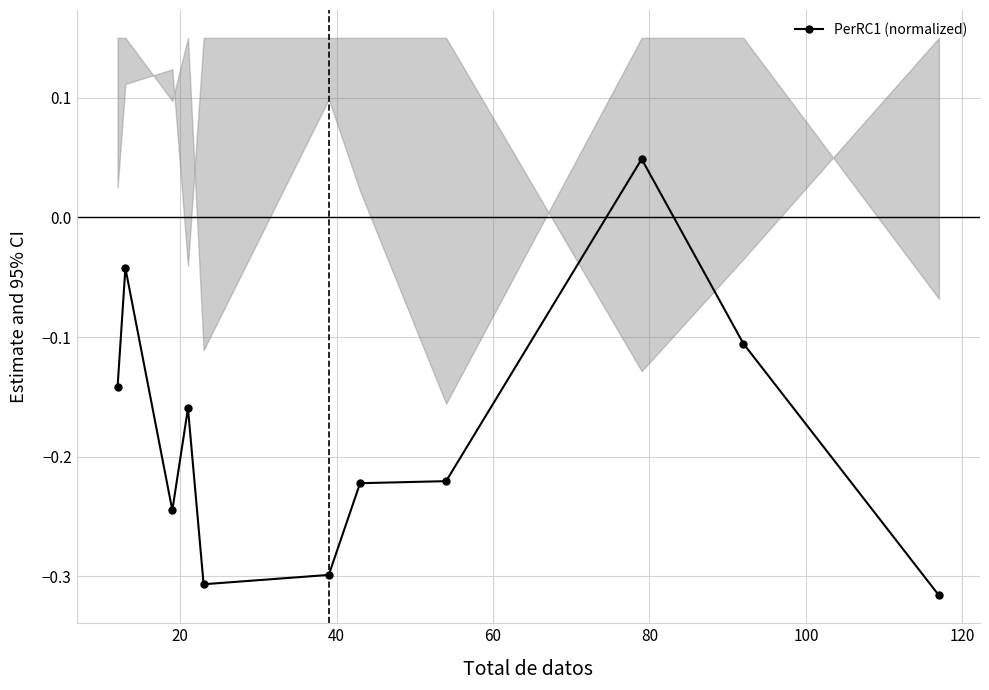

How many data points does each series have?

11